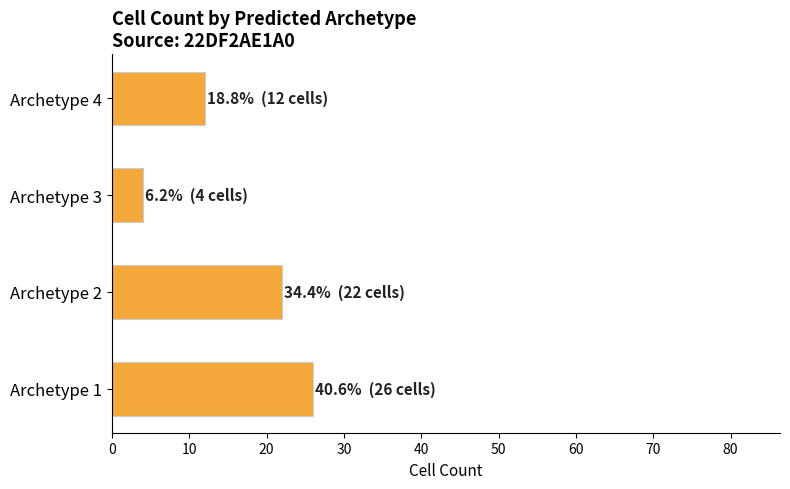

Reading bottom to top, transcribe all the data shown in this chart.

26	22	4	12